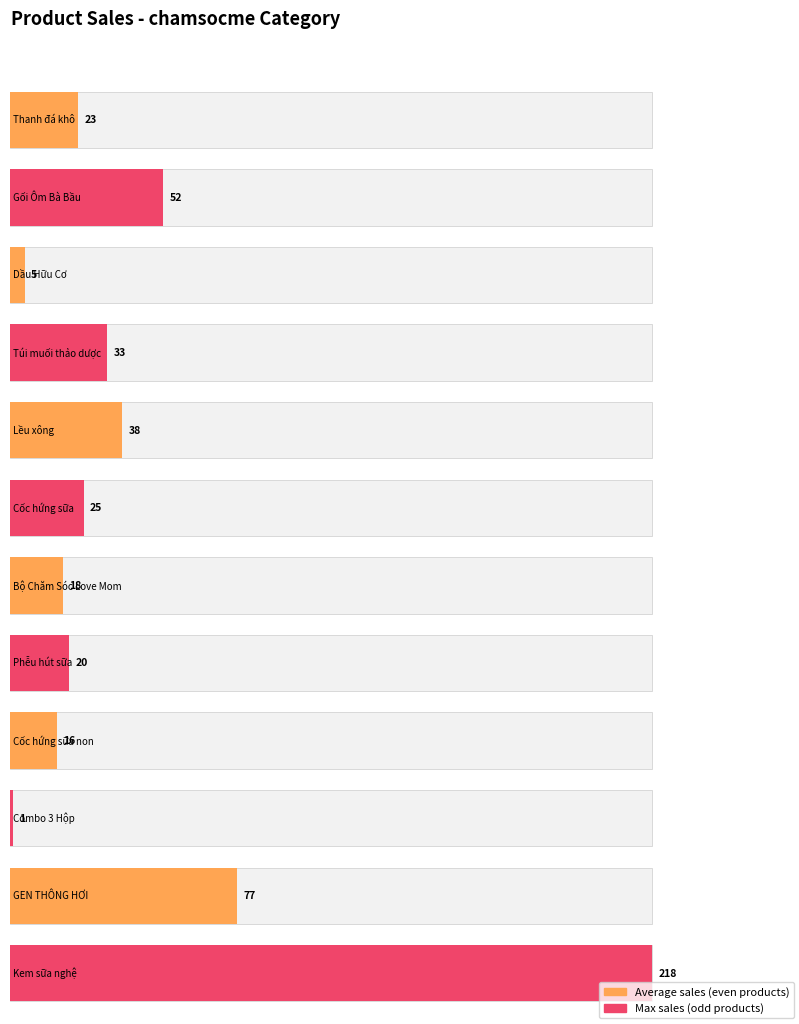

The value of Maximum utilization at index 16 is 3. True or false?

False